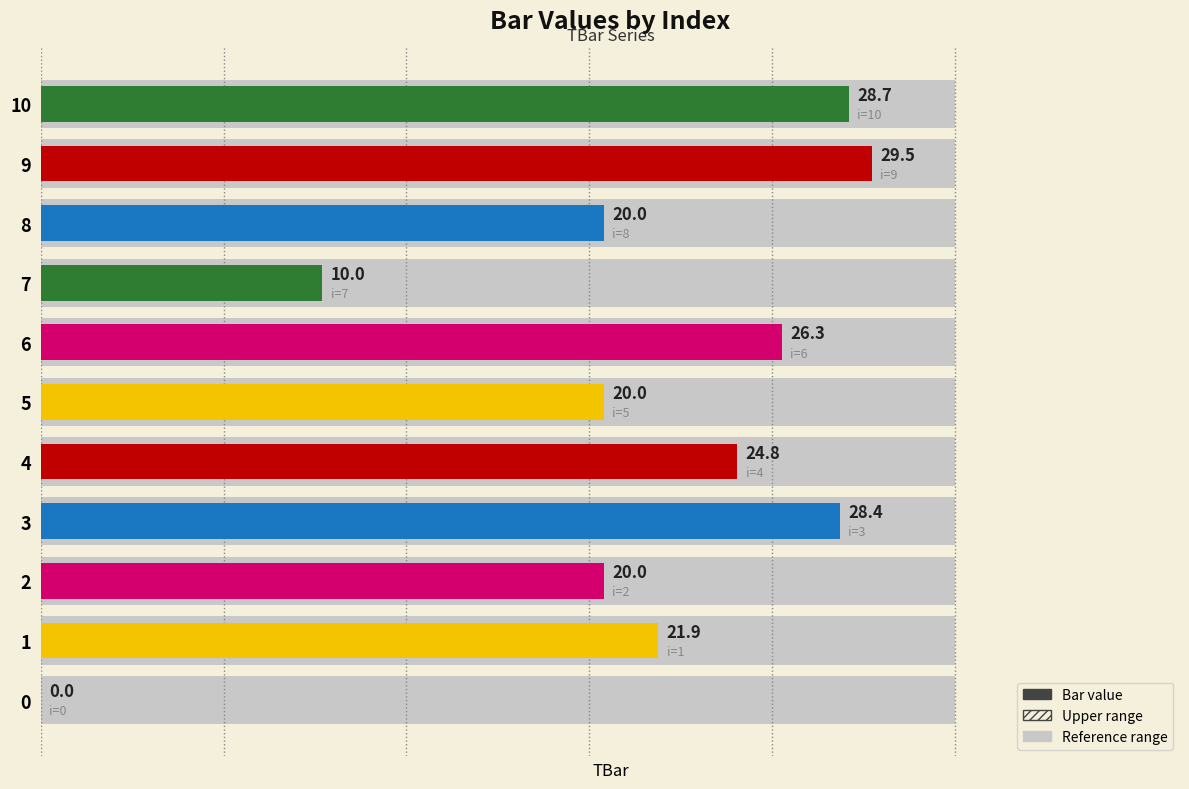

What is the value of the 3rd bar from the left?

20.0